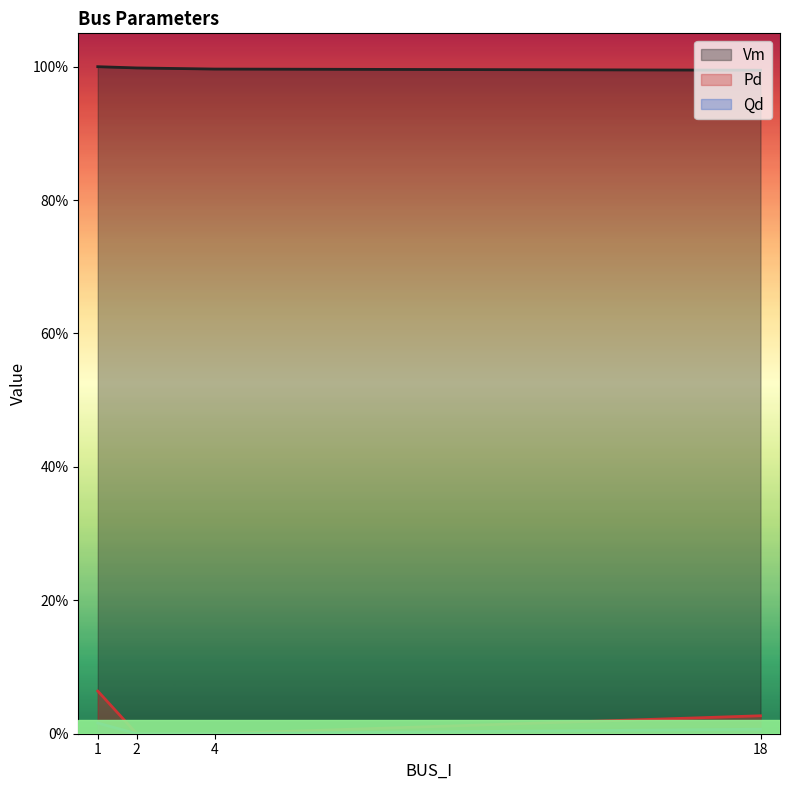

True or false: Pd and Vm intersect in this chart.

False